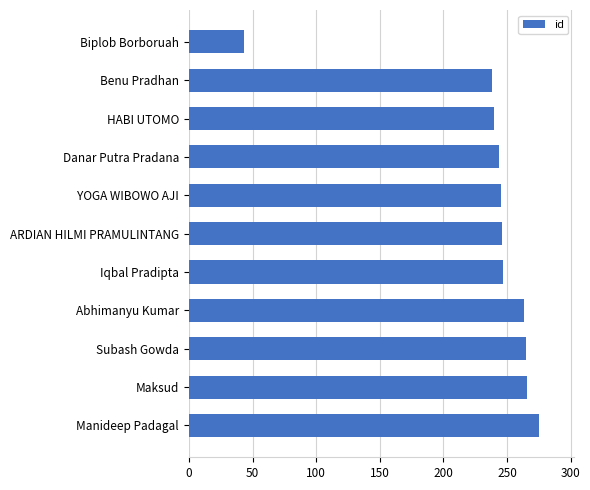

Approximately how many times larger is the value at YOGA WIBOWO AJI compared to Danar Putra Pradana?

1.0